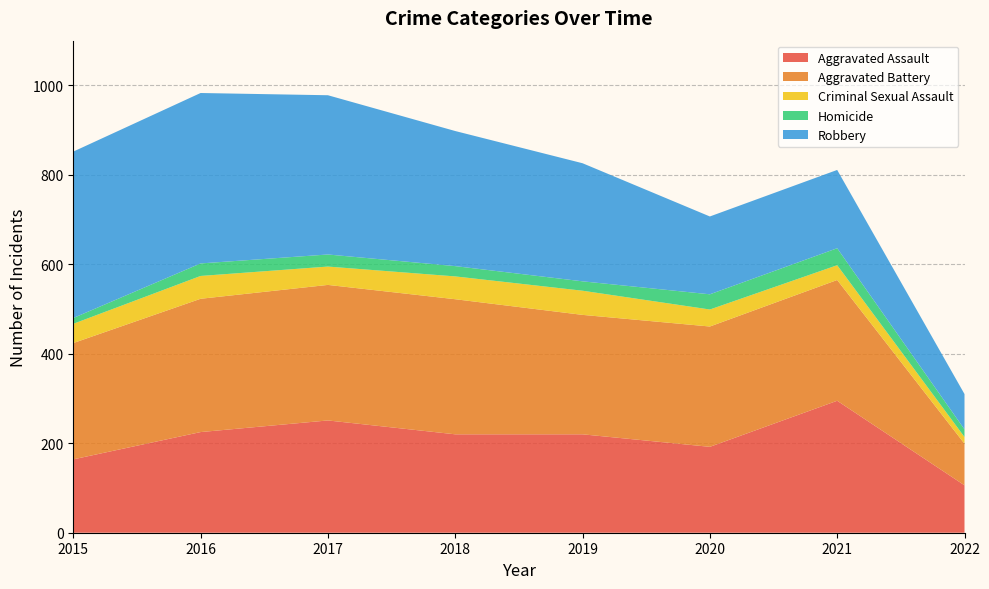

Reading right to left, extract all data points from this chart.

Aggravated Assault: 106	295	192	220	220	251	225	164
Aggravated Battery: 93	270	269	267	302	303	298	260
Criminal Sexual Assault: 15	33	38	54	51	41	51	43
Homicide: 17	38	34	21	23	27	28	13
Robbery: 79	175	174	264	302	356	381	372